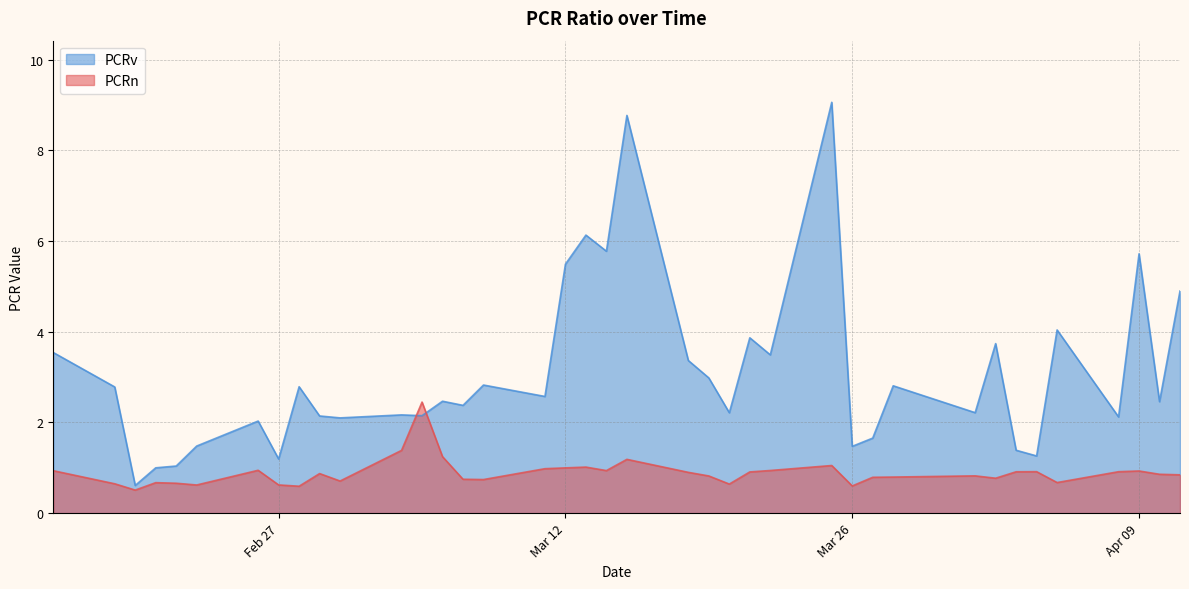

How many values in the PCRv series exceed 2?

30